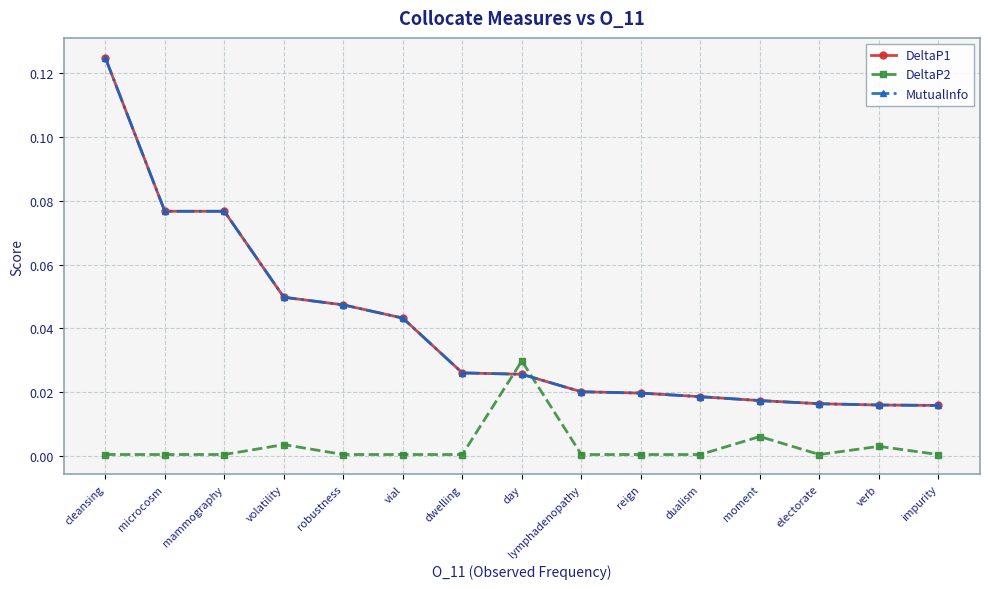

Is this an area chart (filled region under the line)?

No